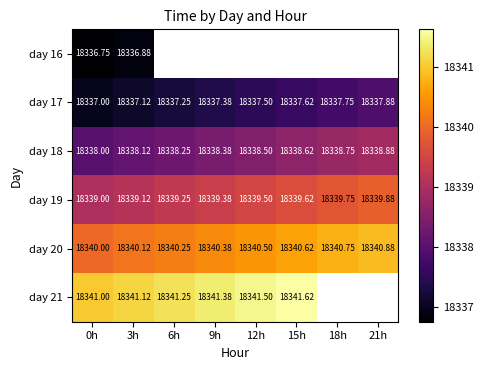

Rank the series by their maximum value, from lowest to highest.

day 16, day 17, day 18, day 19, day 20, day 21